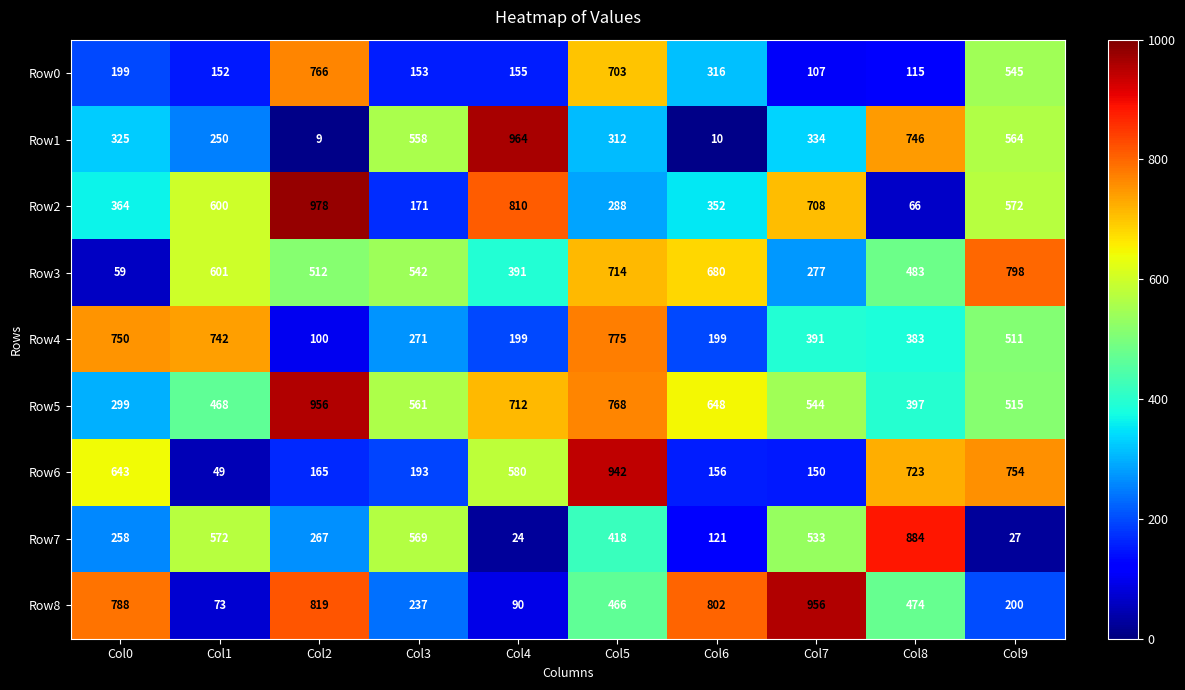

Rank the categories by Row3 value from lowest to highest.

Col0, Col7, Col4, Col8, Col2, Col3, Col1, Col6, Col5, Col9